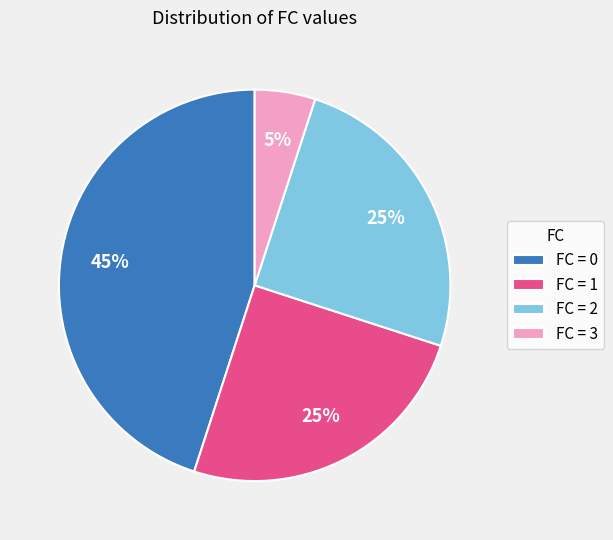

What percentage is the FC = 2 slice, to the nearest percent?

25%